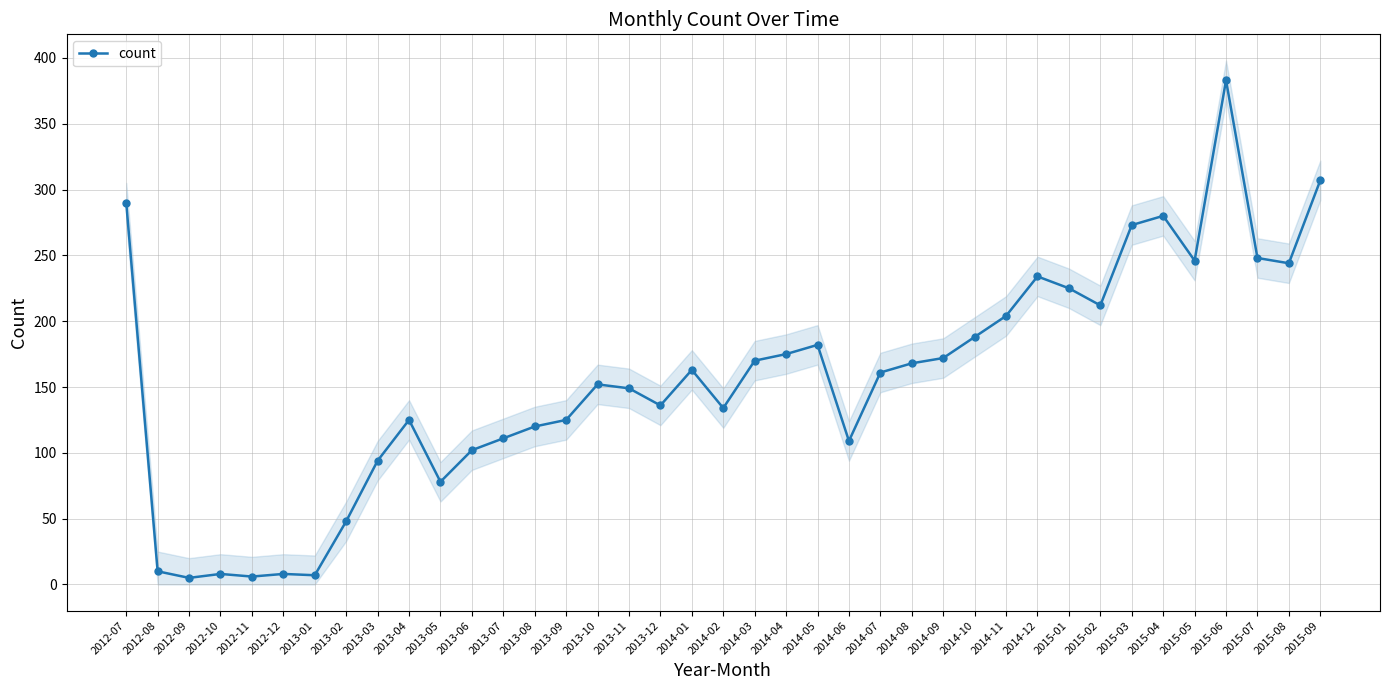

What is the label of the 1st point from the right?

2015-09